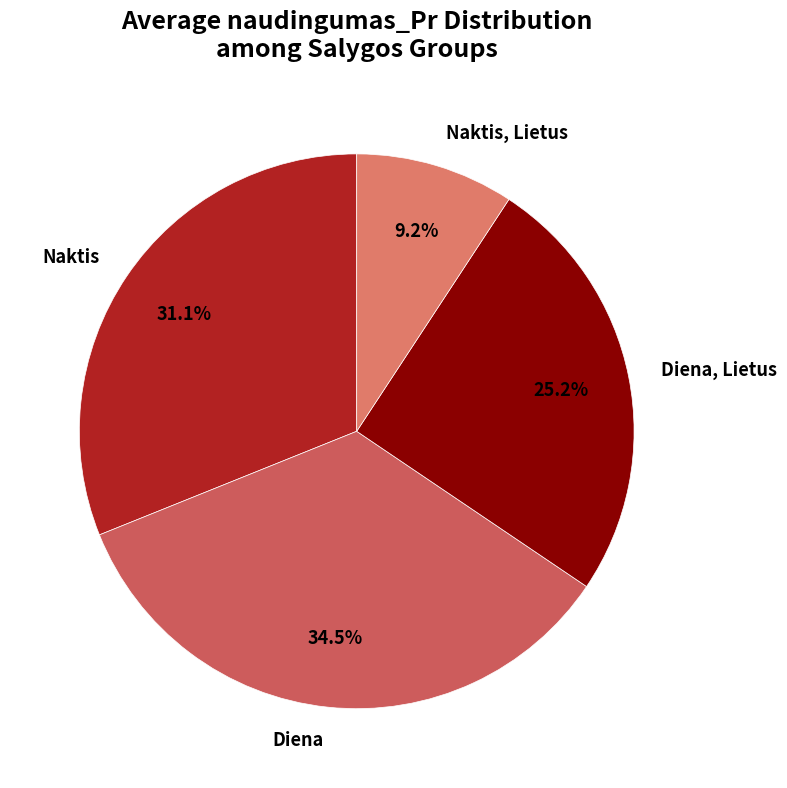

What is the largest slice in the pie chart?

Diena